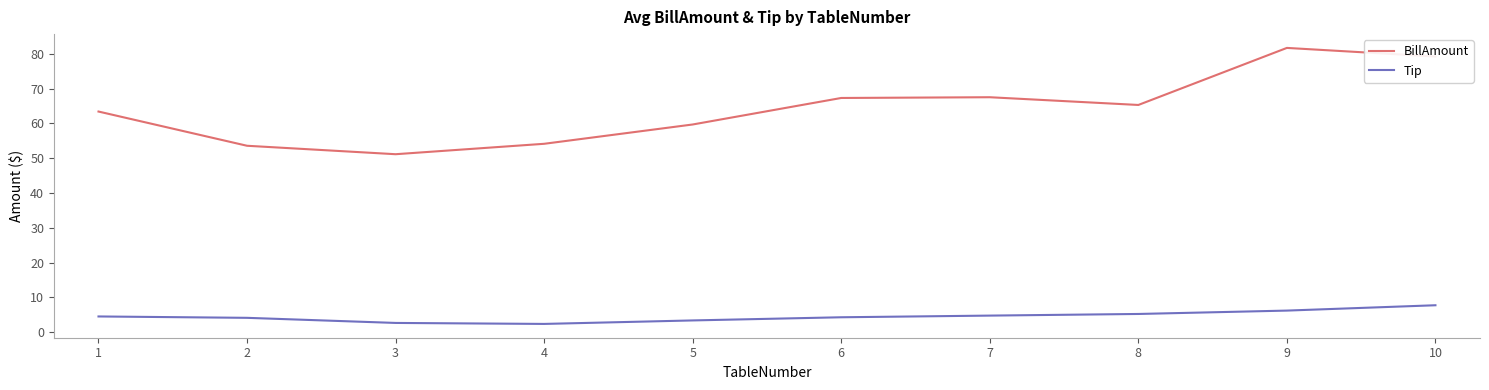

Where is the first local minimum for BillAmount?

3